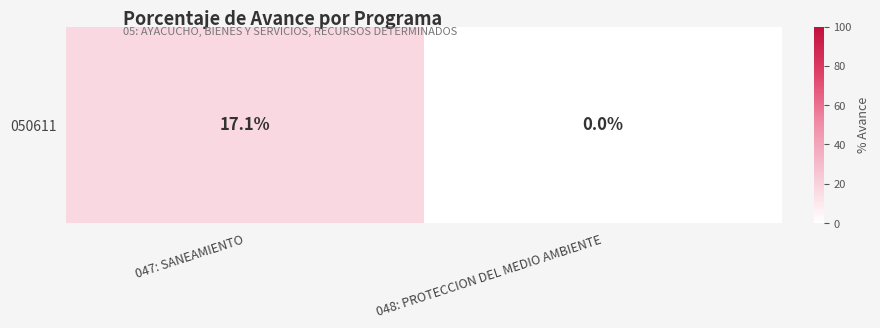

Rank the categories by value from highest to lowest.

047: SANEAMIENTO, 048: PROTECCION DEL MEDIO AMBIENTE